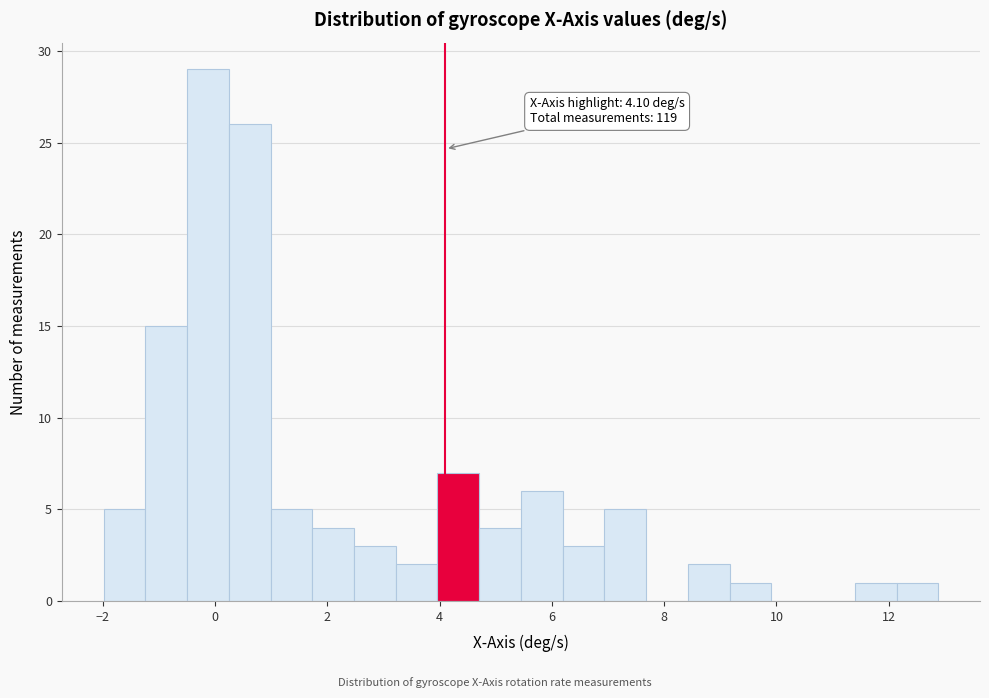

Around what value on the x-axis is the tallest bar? Give the approximate position of its centre, as read against the axis.

-0.2